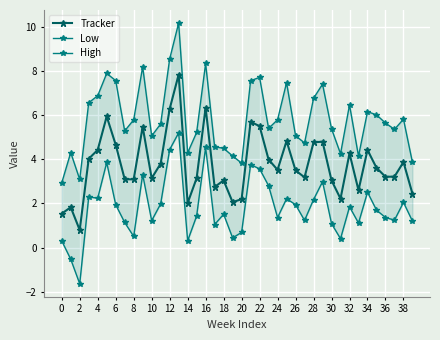

How many interior local peaks does the Tracker series have?

12